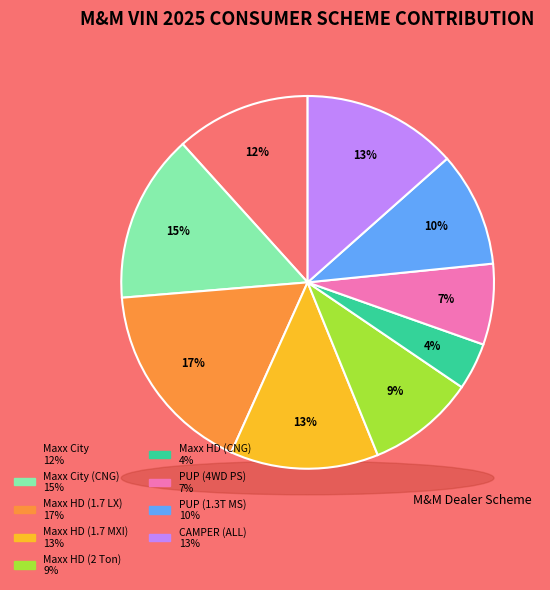

True or false: Maxx HD (CNG) accounts for 4% of the total.

True